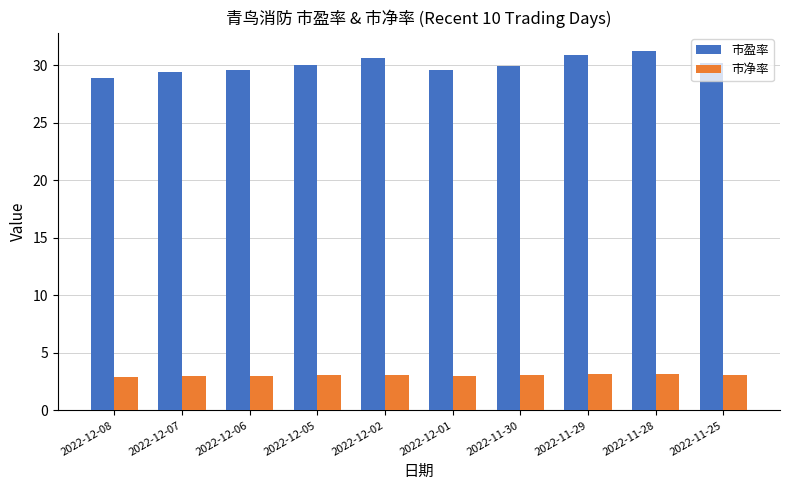

Which series has the widest spread of values?

市盈率